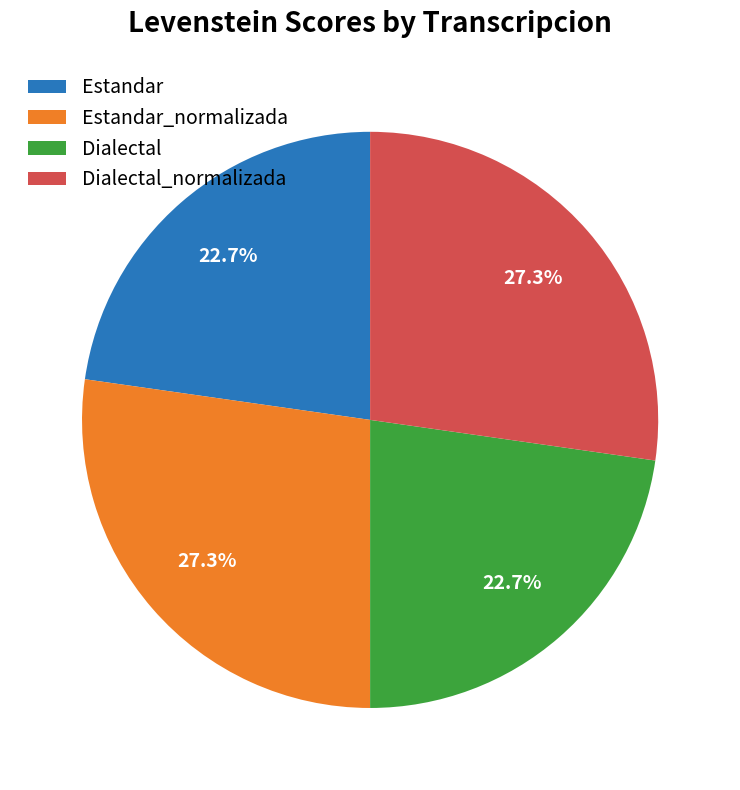

To the nearest percent, what portion does Dialectal represent?

23%